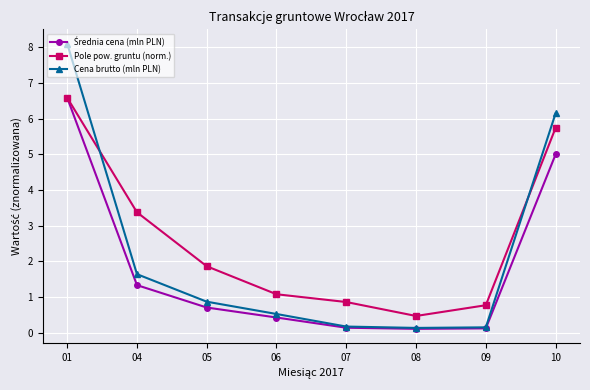

Which series changed the most between 04 and 08?

Pole pow. gruntu (norm.)